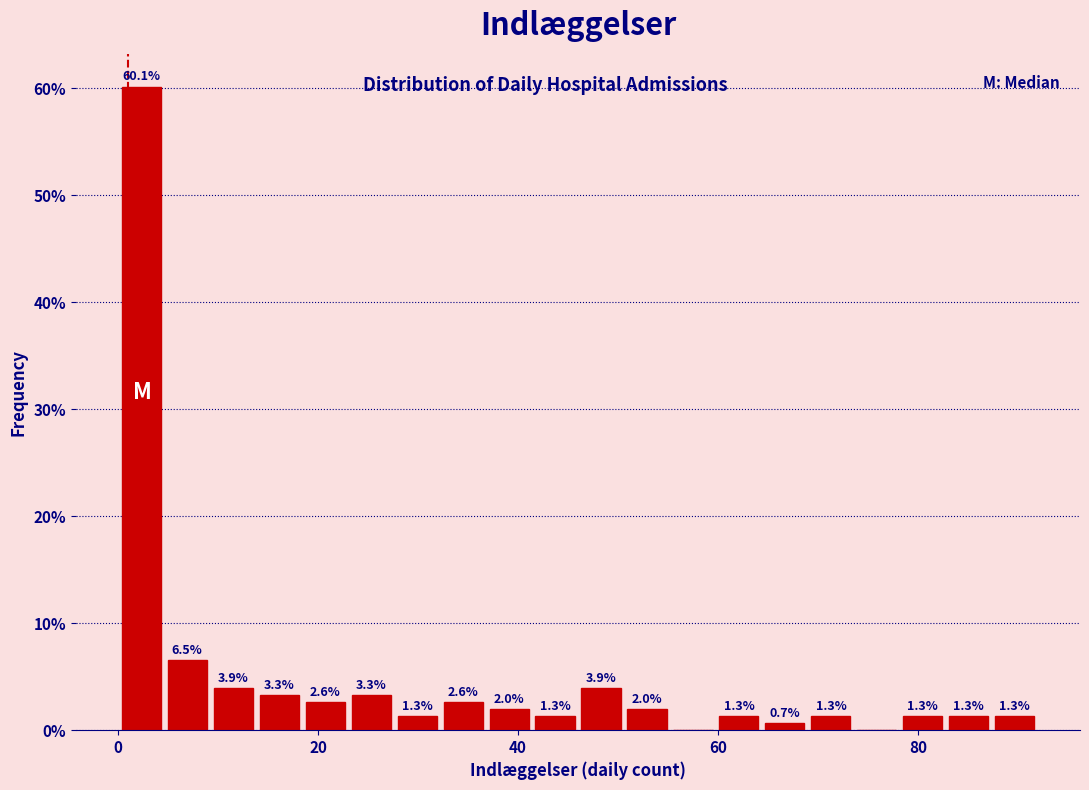

Around what value on the x-axis is the tallest bar? Give the approximate position of its centre, as read against the axis.

2